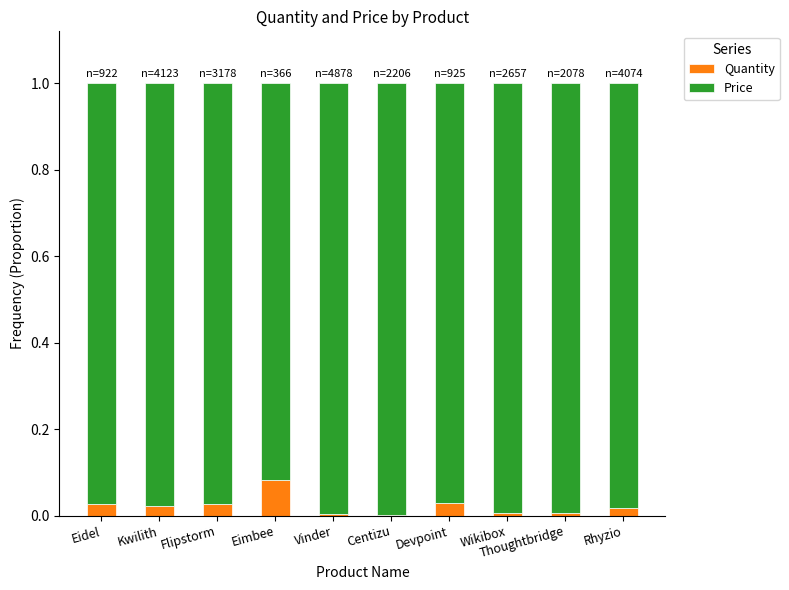

Is it true that Quantity equals 0.0 at Rhyzio?

True